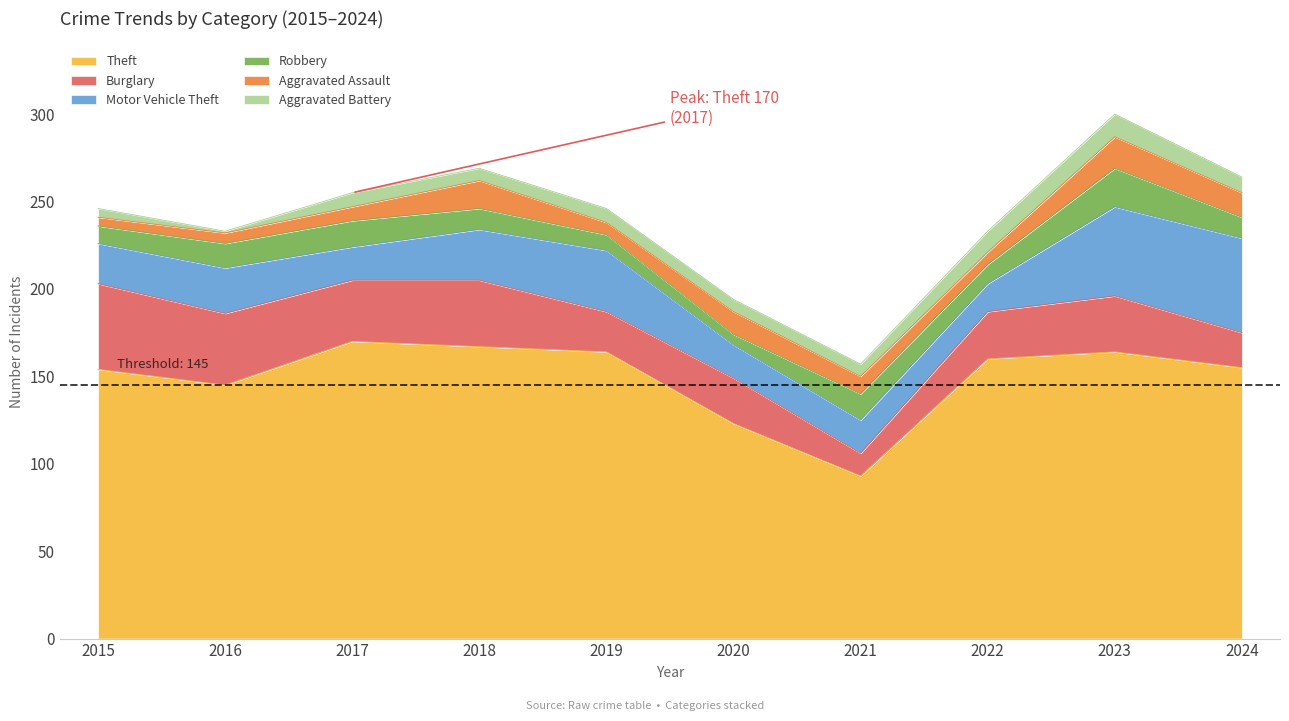

At which label is Aggravated Battery closest to 7?

2018